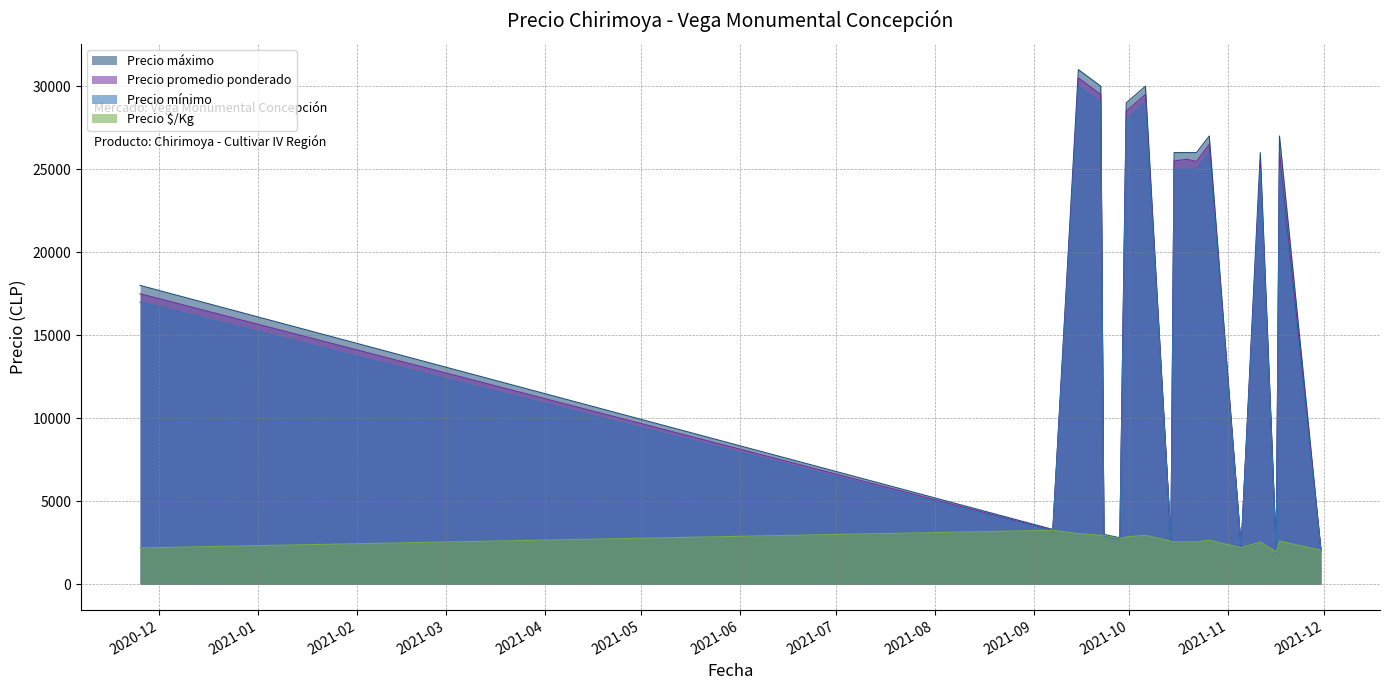

What is the value of the Precio máximo point at the 11th from the left?

26000